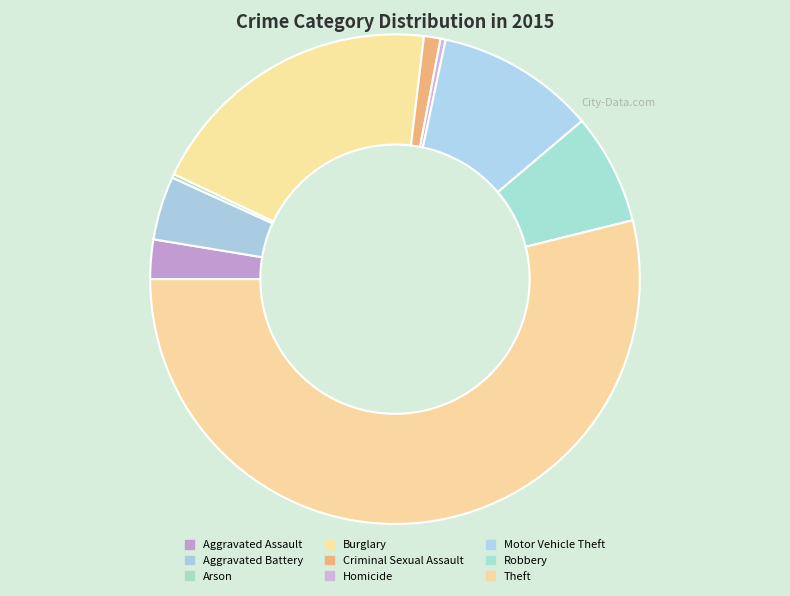

Does Arson account for over 50% of the chart?

No